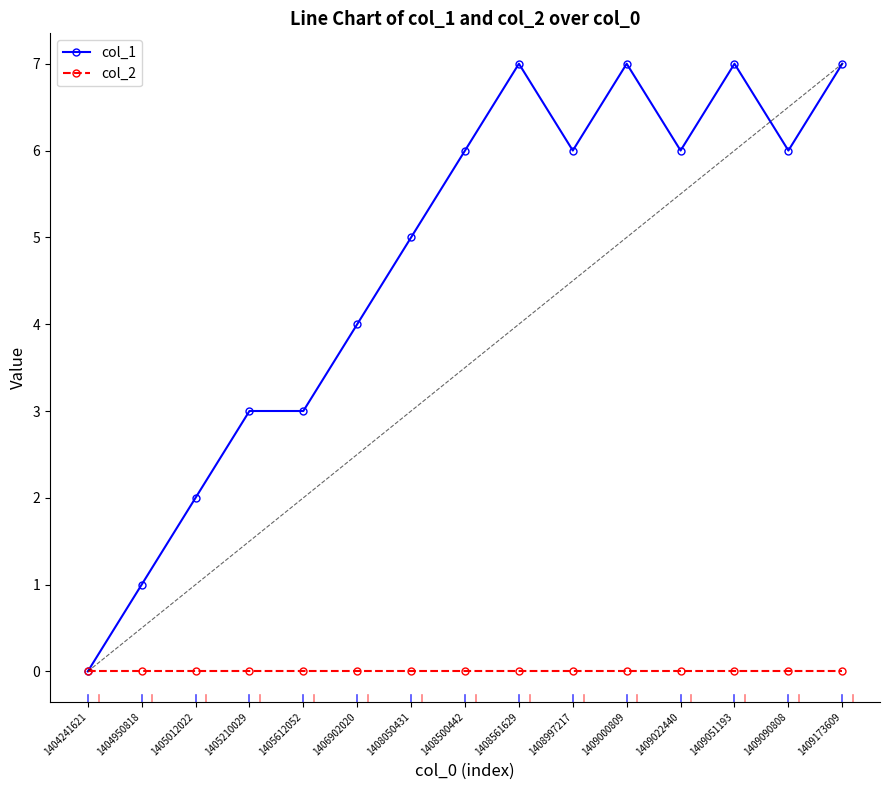

What is the sum of the col_1 values at 1404950818 and 1406902020?

5